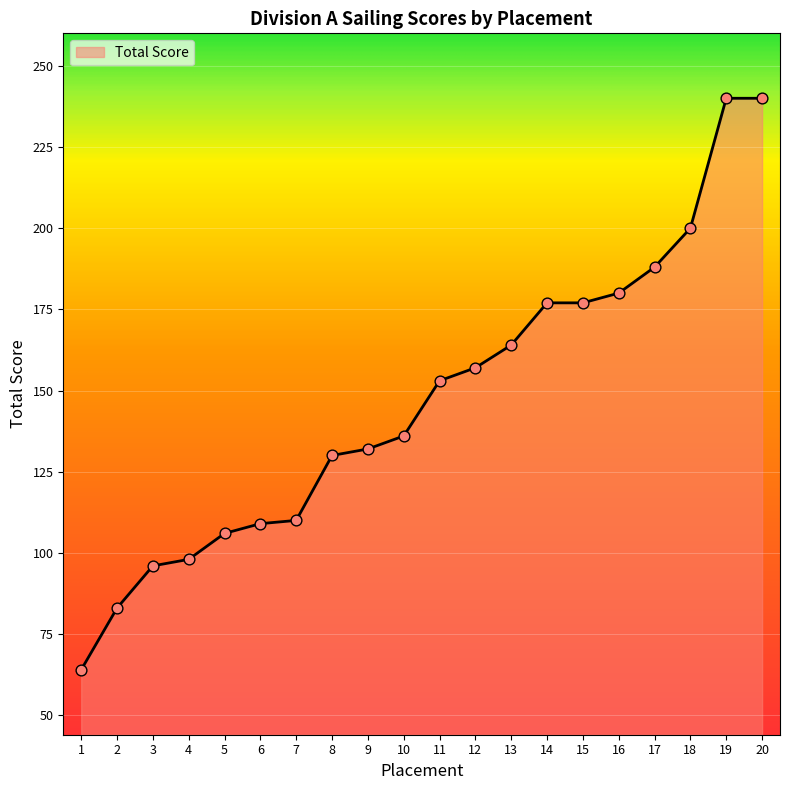

What is the change in value from 5 to 18?

+94